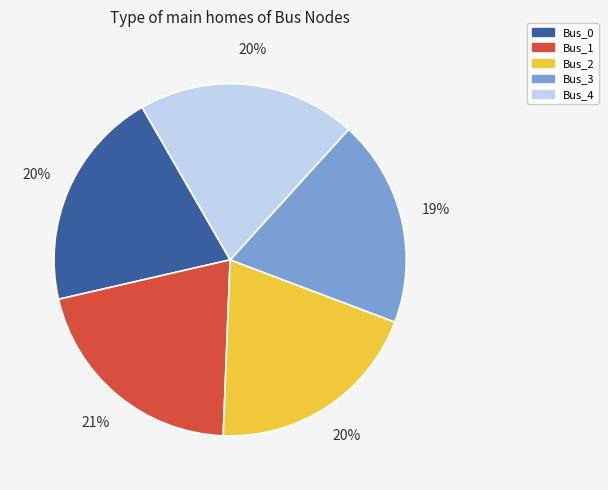

What percentage is the Bus_1 slice, to the nearest percent?

21%